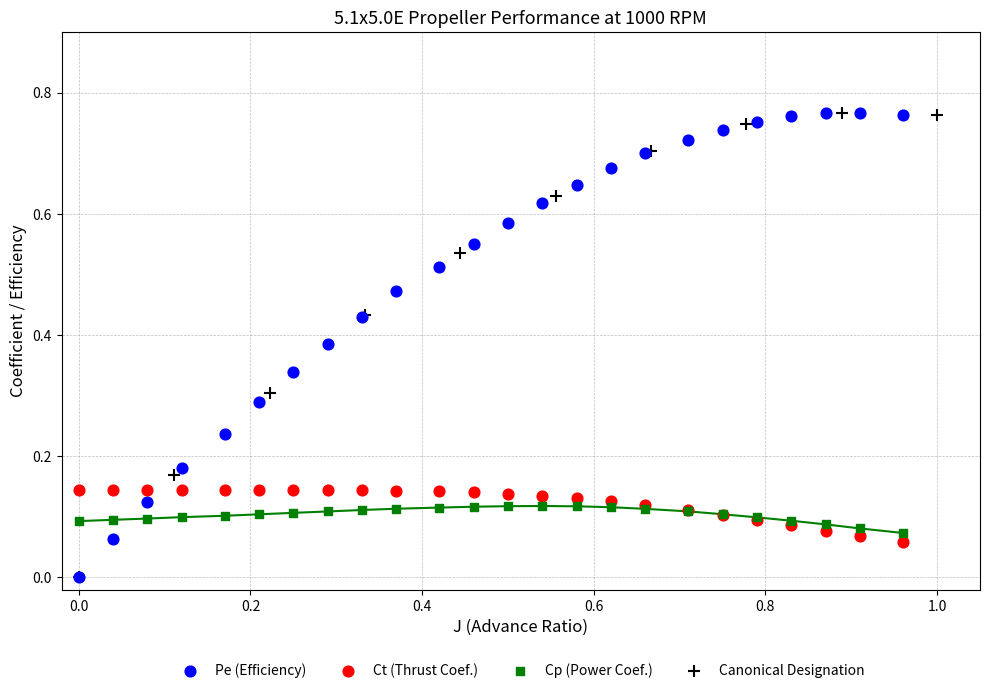

What are all the series names shown in the legend?

Pe (Efficiency), Ct (Thrust Coef.), Cp (Power Coef.), Canonical Designation